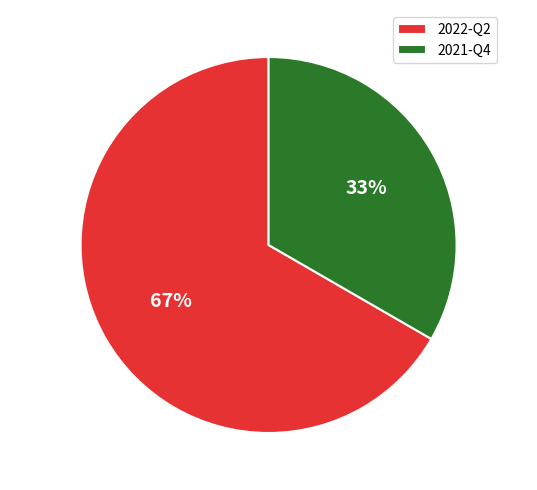

To the nearest percent, what is the combined percentage of 2021-Q4 and 2022-Q2?

100%